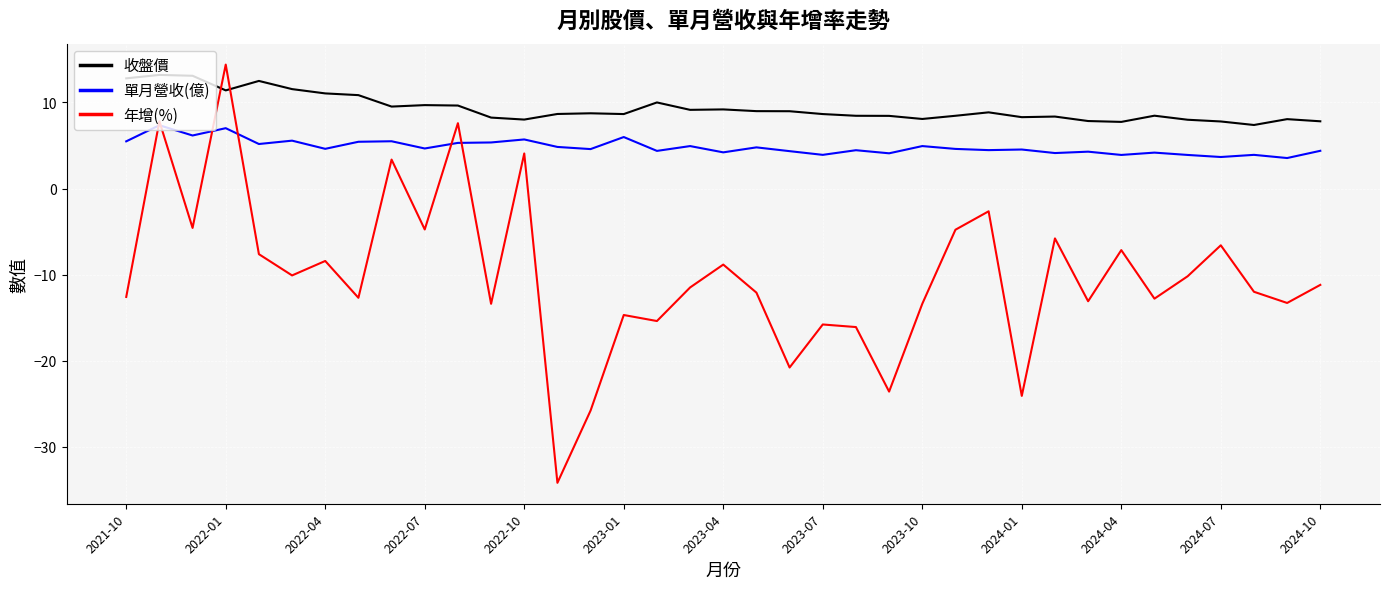

Which series has the largest range (max minus min)?

年增(%)